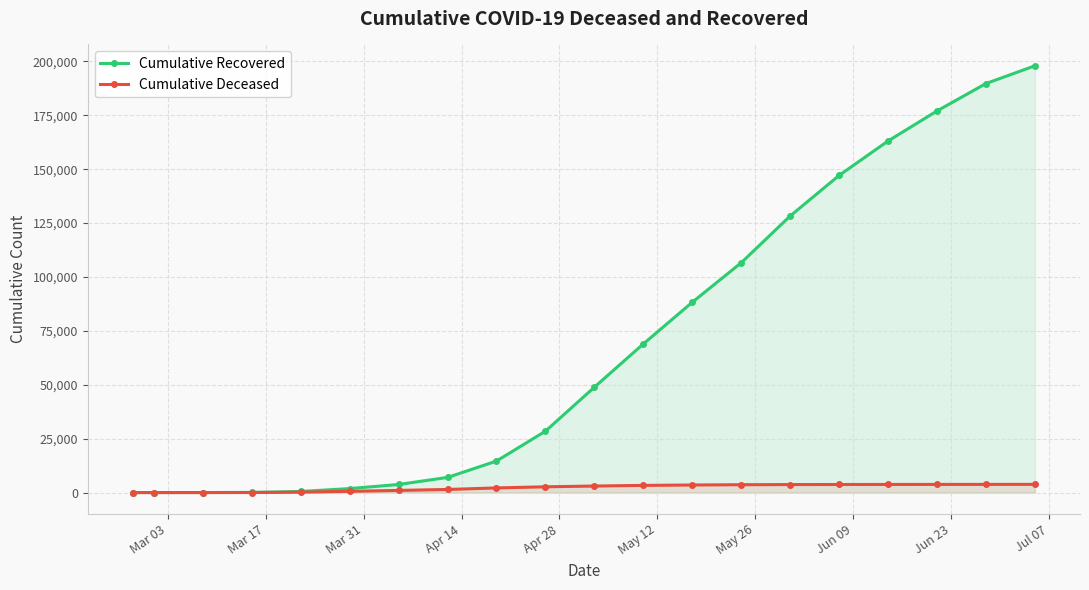

How many values in the Cumulative Deceased series exceed 3033?

9